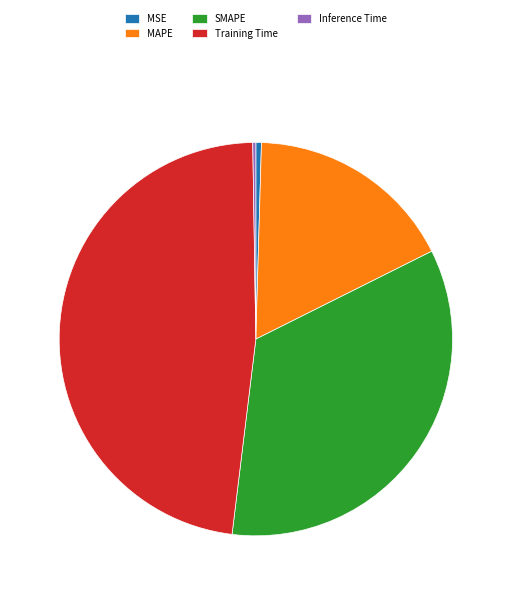

Which slice is the largest?

Training Time